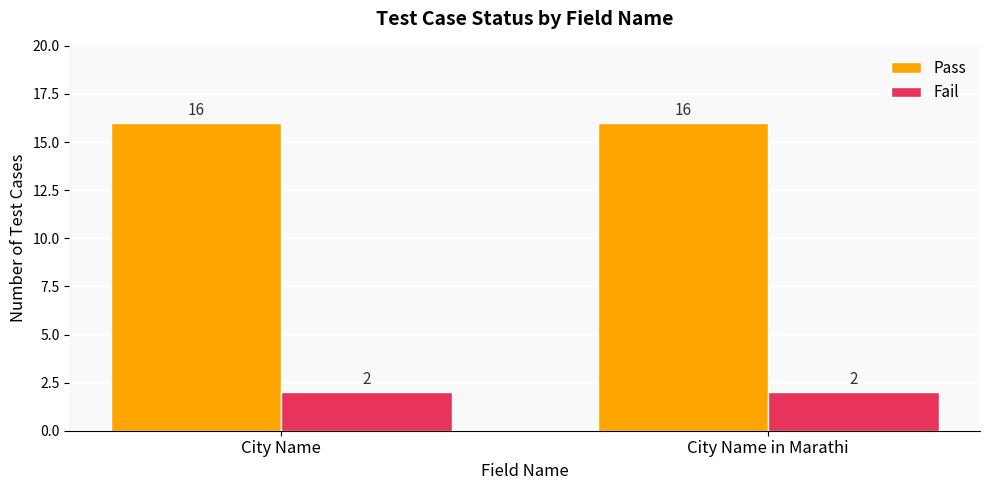

What is the maximum value for Pass?

16